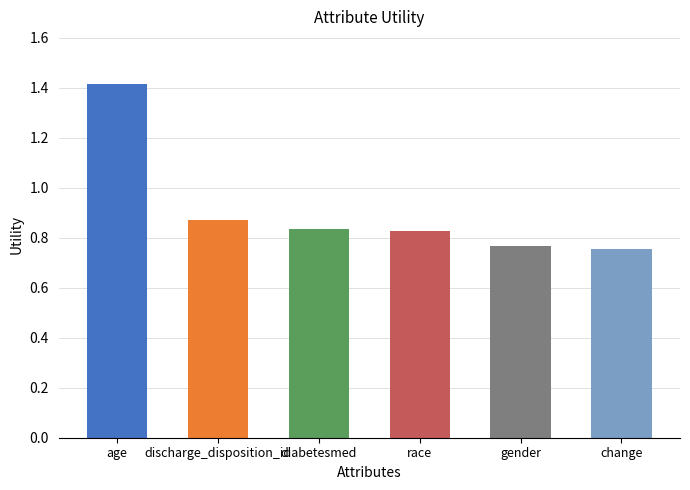

At which category does the chart reach its peak across all series?

age